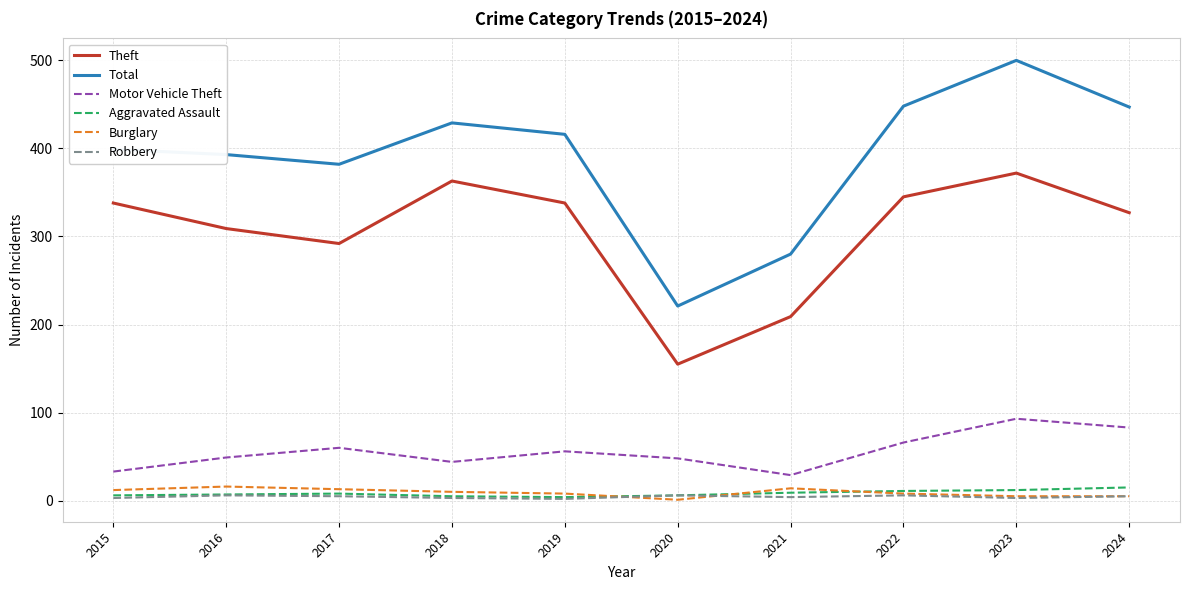

True or false: Theft and Aggravated Assault intersect in this chart.

False